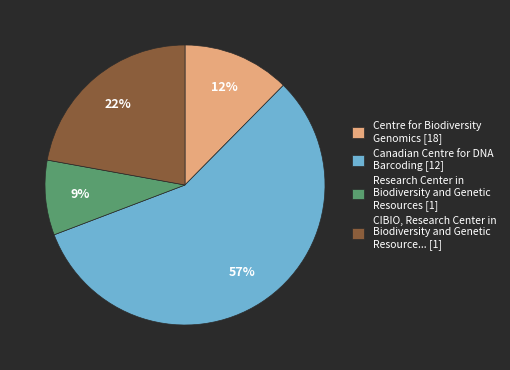

What is the ratio of the value at Research Center in Biodiversity and Genetic Resources [1] to the value at CIBIO, Research Center in Biodiversity and Genetic Resource... [1]?

0.4